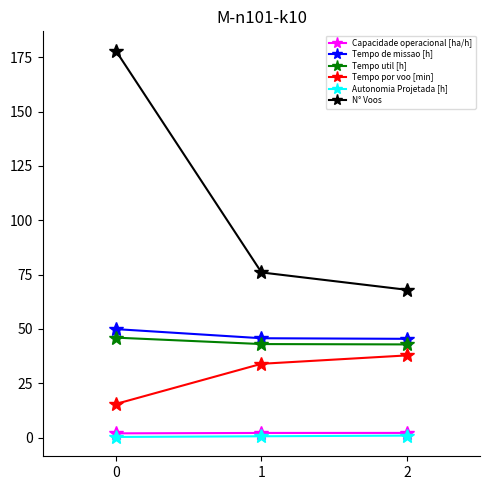

List the labels in order of Tempo por voo [min] value, smallest first.

0, 1, 2